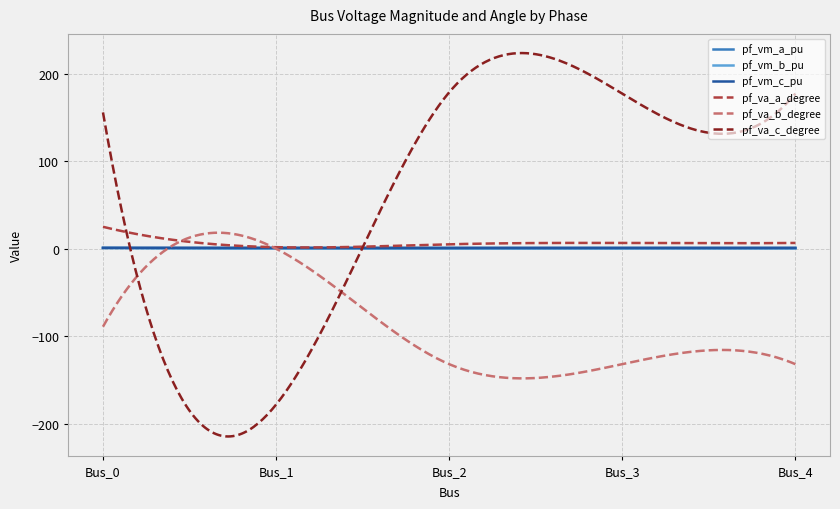

What is the sum of all pf_vm_a_pu values?

276.6